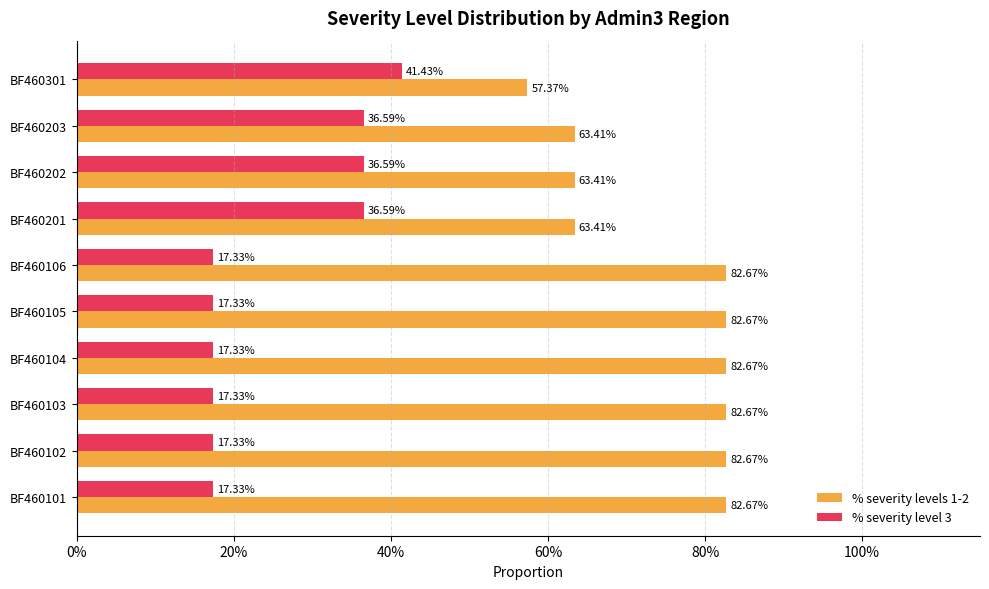

What are all the series names shown in the legend?

% severity levels 1-2, % severity level 3